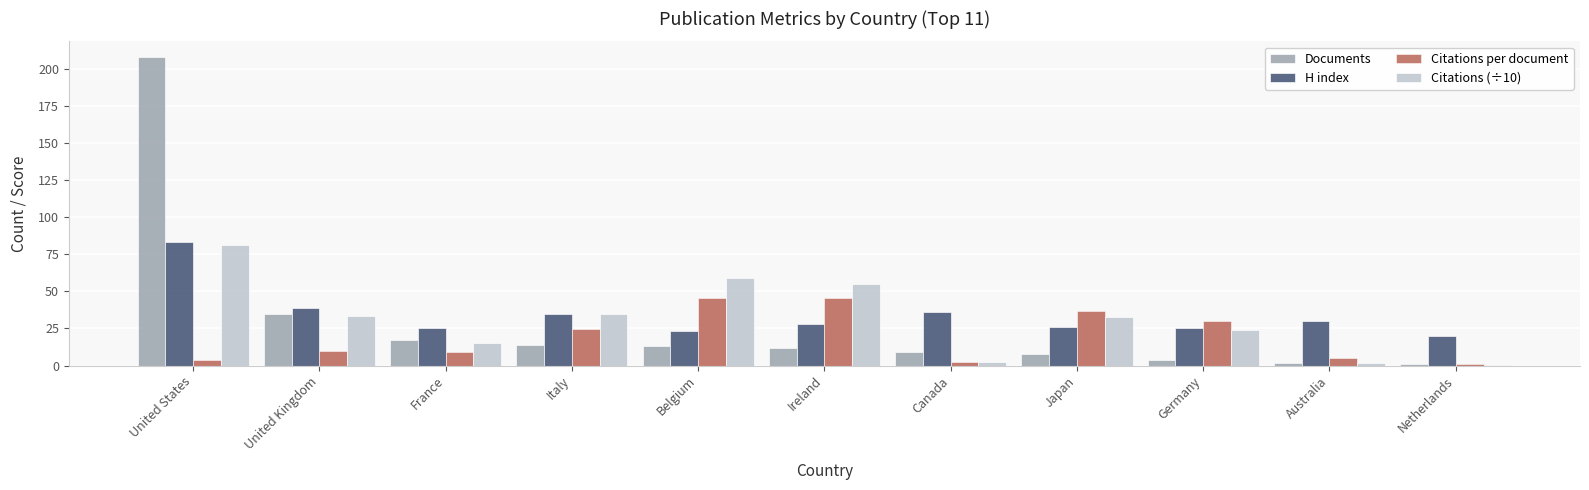

Is the value of Citations (÷10) at United States greater than the value of Citations per document at Italy?

Yes